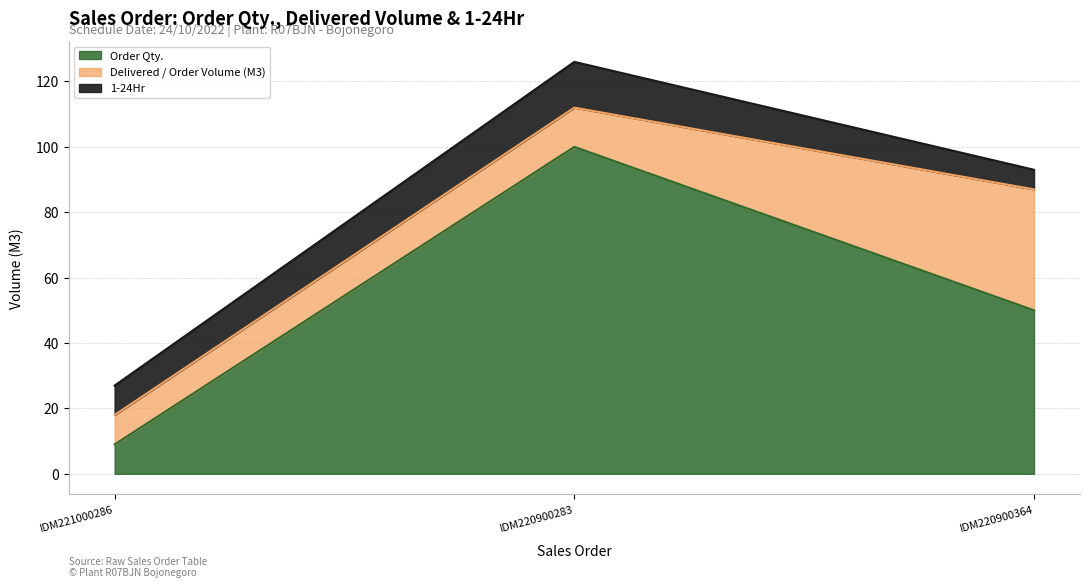

Is it true that 1-24Hr equals 14 at SO03-IDM220900283?

True